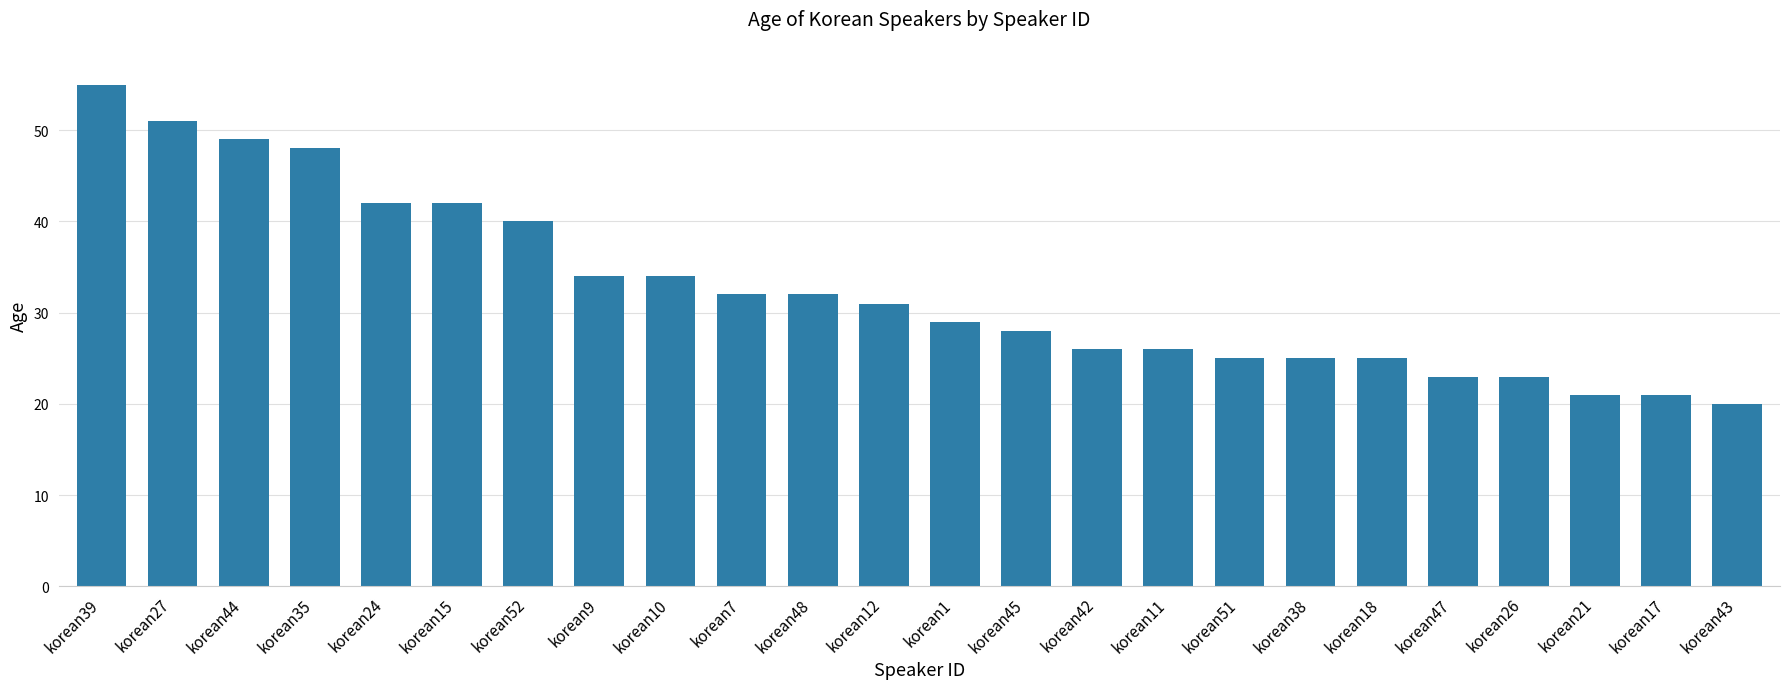

The value at korean9 is 34. True or false?

True